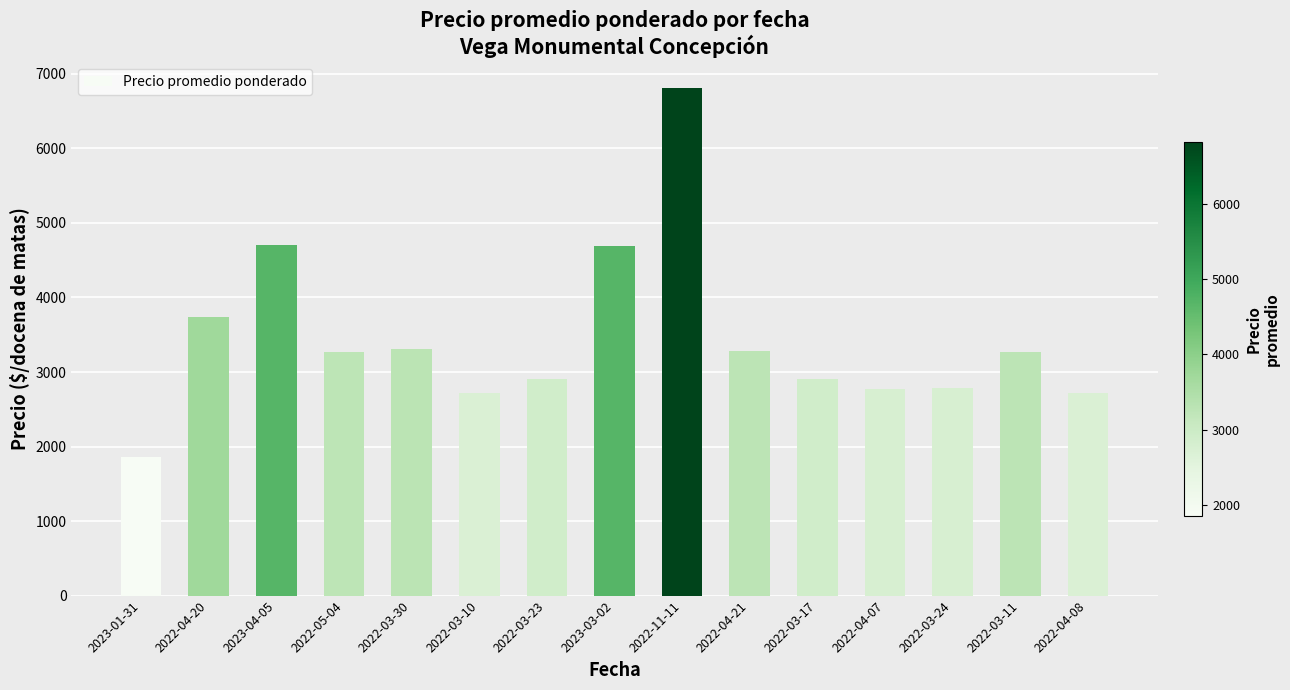

Which has a higher value, 2022-11-11 or 2023-04-05?

2022-11-11